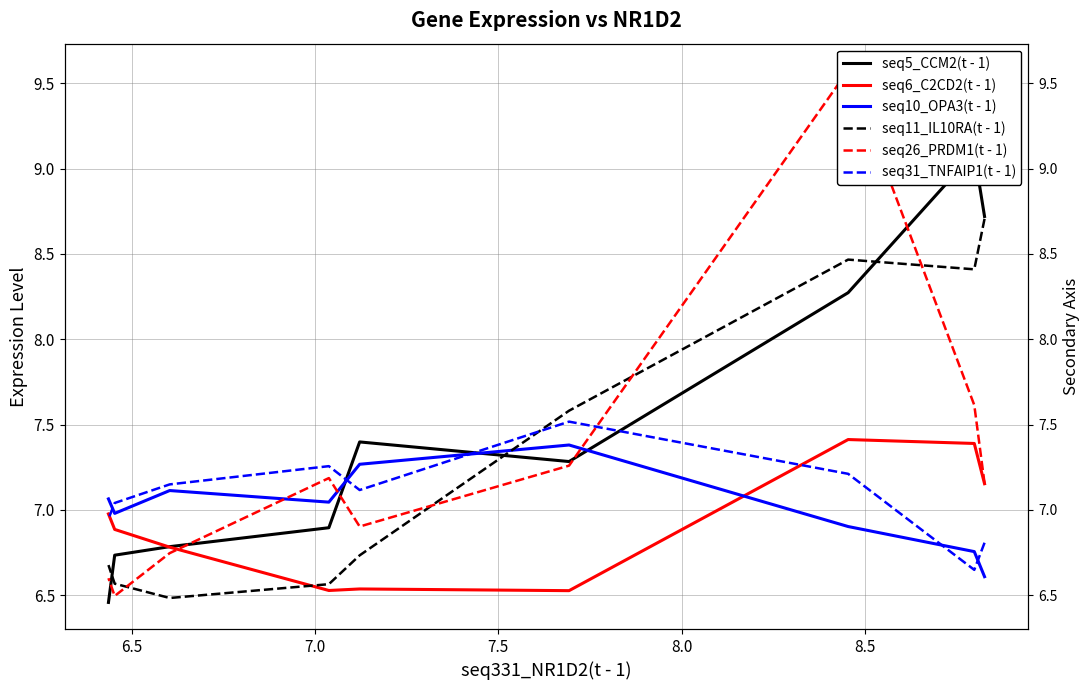

Which series has the largest total across all categories?

seq5_CCM2(t - 1)